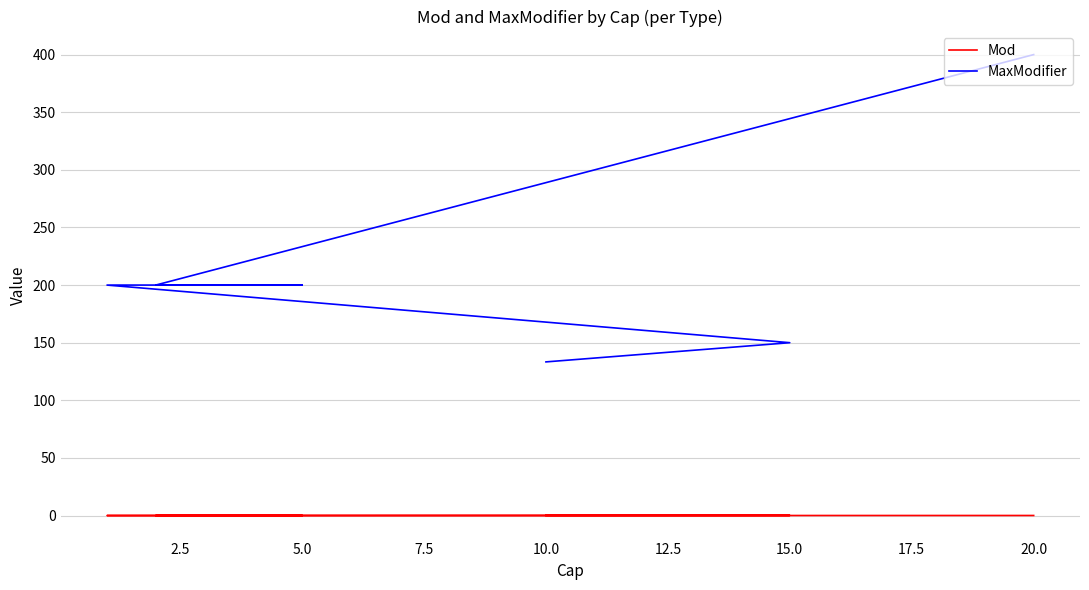

The Mod series shows 0.0 at 2.5. True or false?

False